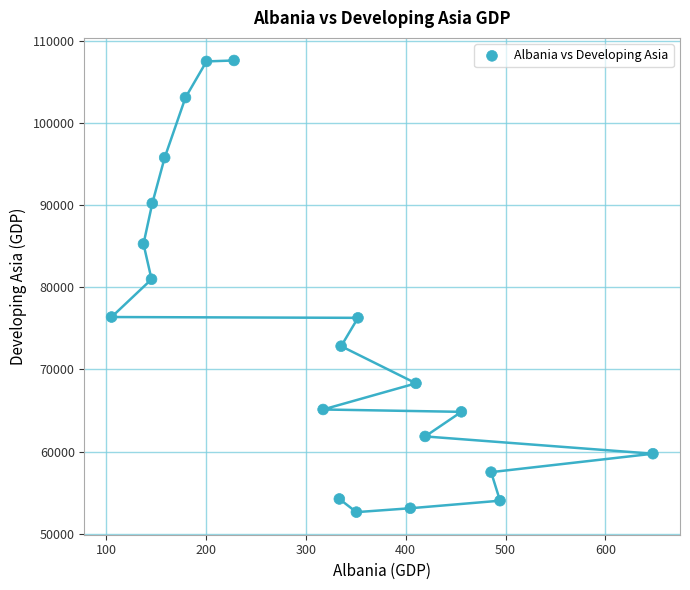

What Y value in the scatter plot is closest to 80113?

80971.1